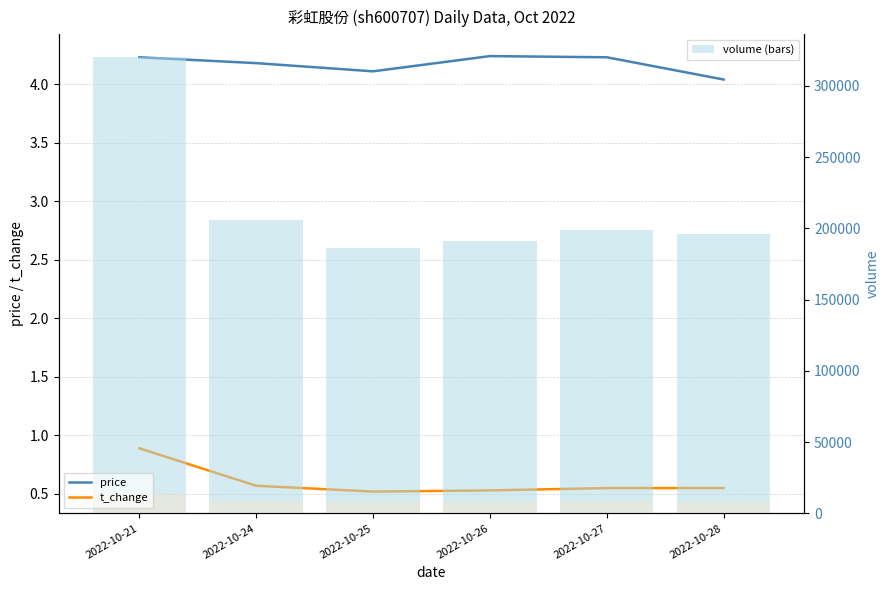

List the labels in order of t_change value, smallest first.

2022-10-25, 2022-10-26, 2022-10-27, 2022-10-28, 2022-10-24, 2022-10-21